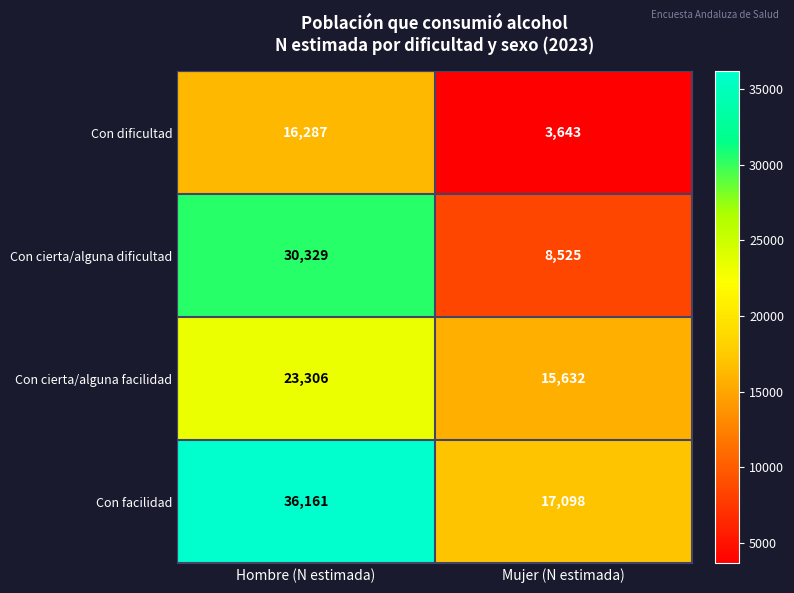

The Con cierta/alguna facilidad series shows 24246 at Mujer (N estimada). True or false?

False